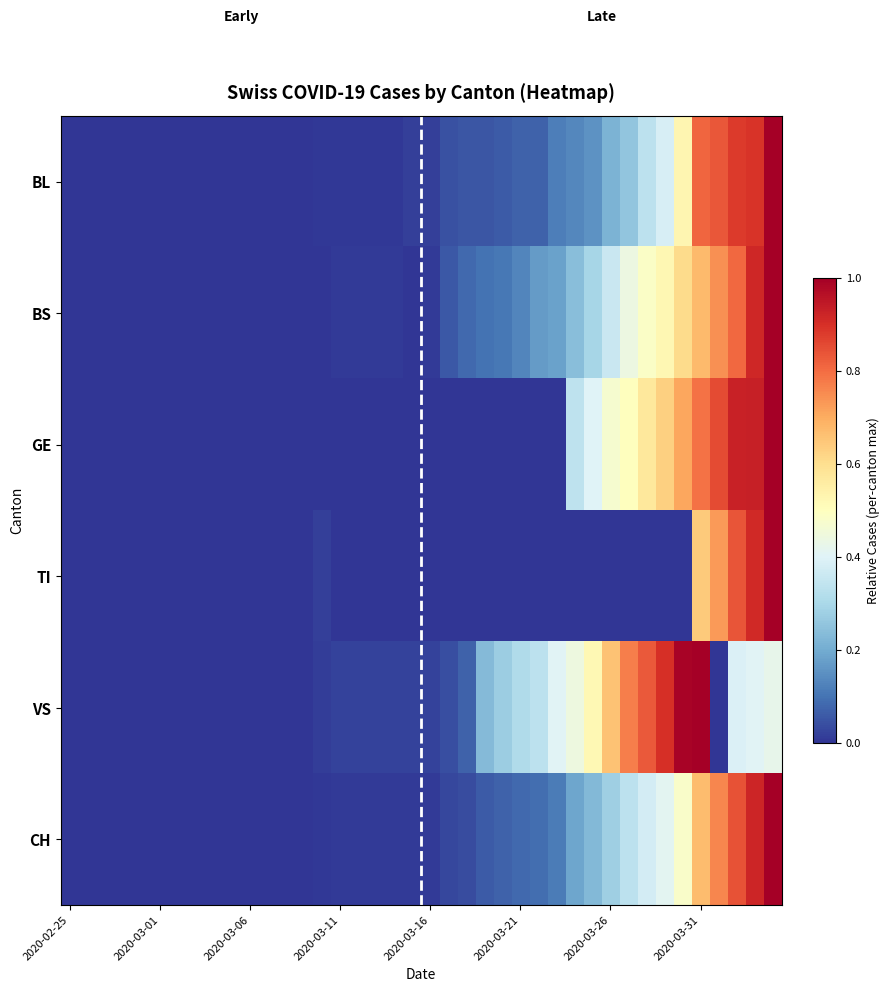

Reading left to right, extract all data points from this chart.

BL: 0.0	0.0	0.0	0.0	0.0	0.0	0.0	0.0	0.0	0.0	0.0	0.0	0.0	0.0	0.0	0.0	0.0	0.0	0.0	0.0	0.0	0.0	0.1	0.1	0.1	0.1	0.1	0.1	0.1	0.2	0.2	0.3	0.3	0.4	0.5	0.8	0.8	0.9	0.9	1.0
BS: 0.0	0.0	0.0	0.0	0.0	0.0	0.0	0.0	0.0	0.0	0.0	0.0	0.0	0.0	0.0	0.0	0.0	0.0	0.0	0.0	0.0	0.1	0.1	0.1	0.1	0.1	0.2	0.2	0.2	0.3	0.4	0.4	0.5	0.5	0.6	0.7	0.7	0.8	0.9	1.0
GE: 0.0	0.0	0.0	0.0	0.0	0.0	0.0	0.0	0.0	0.0	0.0	0.0	0.0	0.0	0.0	0.0	0.0	0.0	0.0	0.0	0.0	0.0	0.0	0.0	0.0	0.0	0.0	0.0	0.3	0.4	0.5	0.5	0.6	0.6	0.7	0.8	0.9	0.9	0.9	1.0
TI: 0.0	0.0	0.0	0.0	0.0	0.0	0.0	0.0	0.0	0.0	0.0	0.0	0.0	0.0	0.0	0.0	0.0	0.0	0.0	0.0	0.0	0.0	0.0	0.0	0.0	0.0	0.0	0.0	0.0	0.0	0.0	0.0	0.0	0.0	0.0	0.6	0.7	0.8	0.9	1.0
VS: 0.0	0.0	0.0	0.0	0.0	0.0	0.0	0.0	0.0	0.0	0.0	0.0	0.0	0.0	0.0	0.0	0.0	0.0	0.0	0.0	0.0	0.0	0.1	0.2	0.3	0.3	0.3	0.4	0.4	0.5	0.7	0.8	0.8	0.9	1.0	1.0	0.0	0.4	0.4	0.4
CH: 0.0	0.0	0.0	0.0	0.0	0.0	0.0	0.0	0.0	0.0	0.0	0.0	0.0	0.0	0.0	0.0	0.0	0.0	0.0	0.0	0.0	0.0	0.0	0.1	0.1	0.1	0.1	0.1	0.2	0.2	0.3	0.3	0.4	0.4	0.5	0.7	0.8	0.8	0.9	1.0